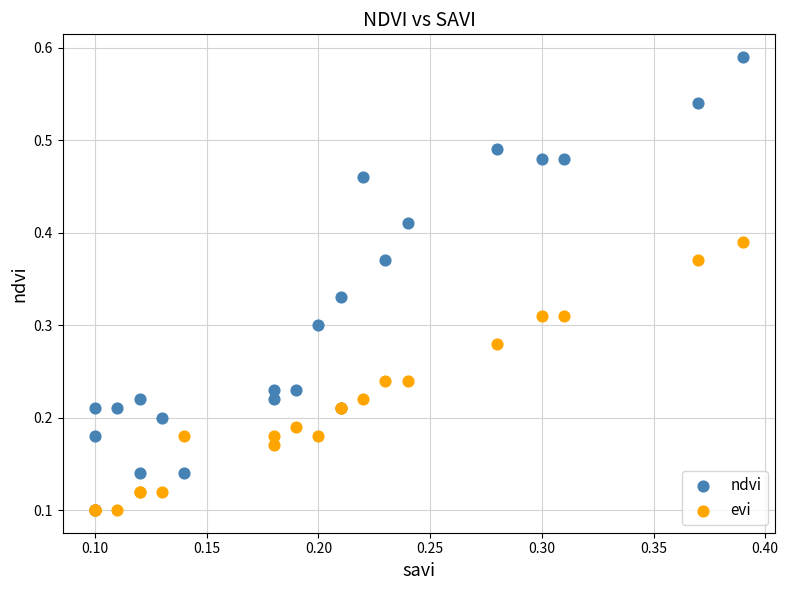

What are all the series names shown in the legend?

ndvi, evi